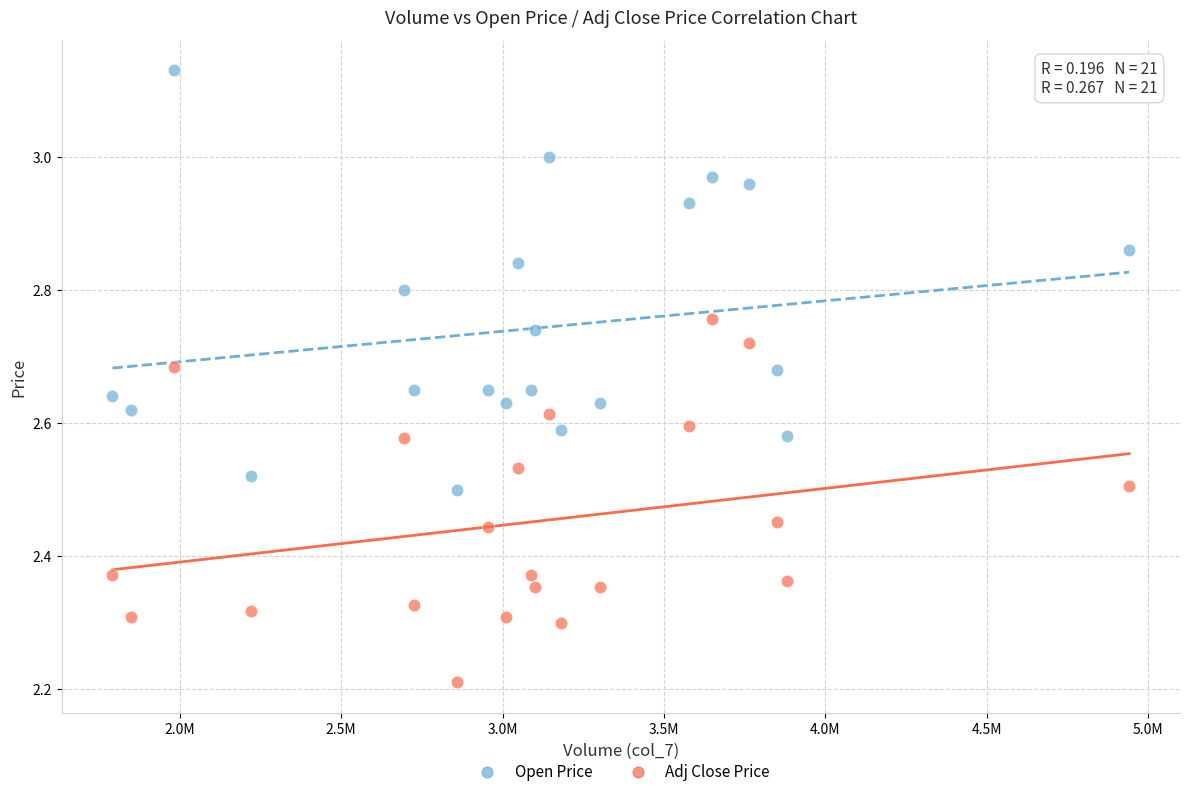

What are all the series names shown in the legend?

Open Price, Adj Close Price